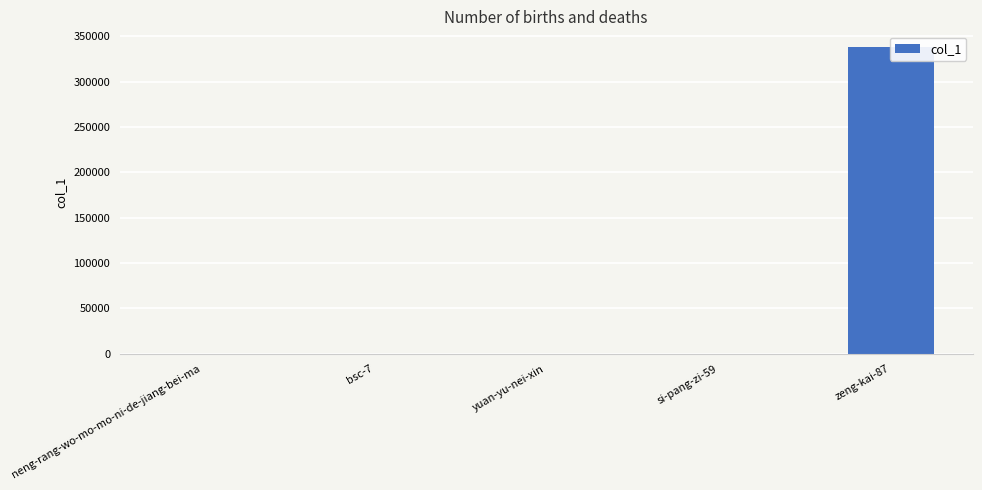

Rank the categories by value from lowest to highest.

yuan-yu-nei-xin, neng-rang-wo-mo-mo-ni-de-jiang-bei-ma, bsc-7, si-pang-zi-59, zeng-kai-87